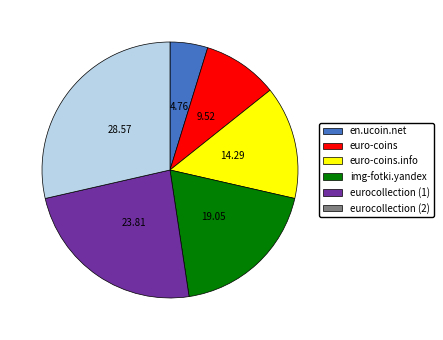

Combined, do euro-coins.info and eurocollection (1) account for over 50%?

No